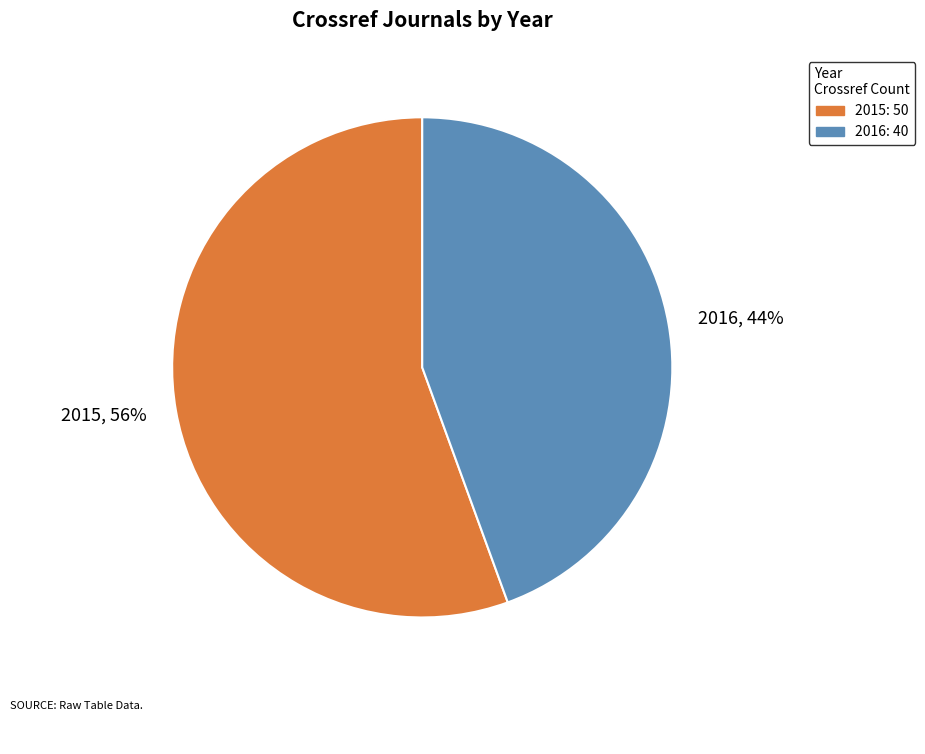

Do 2015, 56% and 2016, 44% together represent more than half of the pie?

Yes